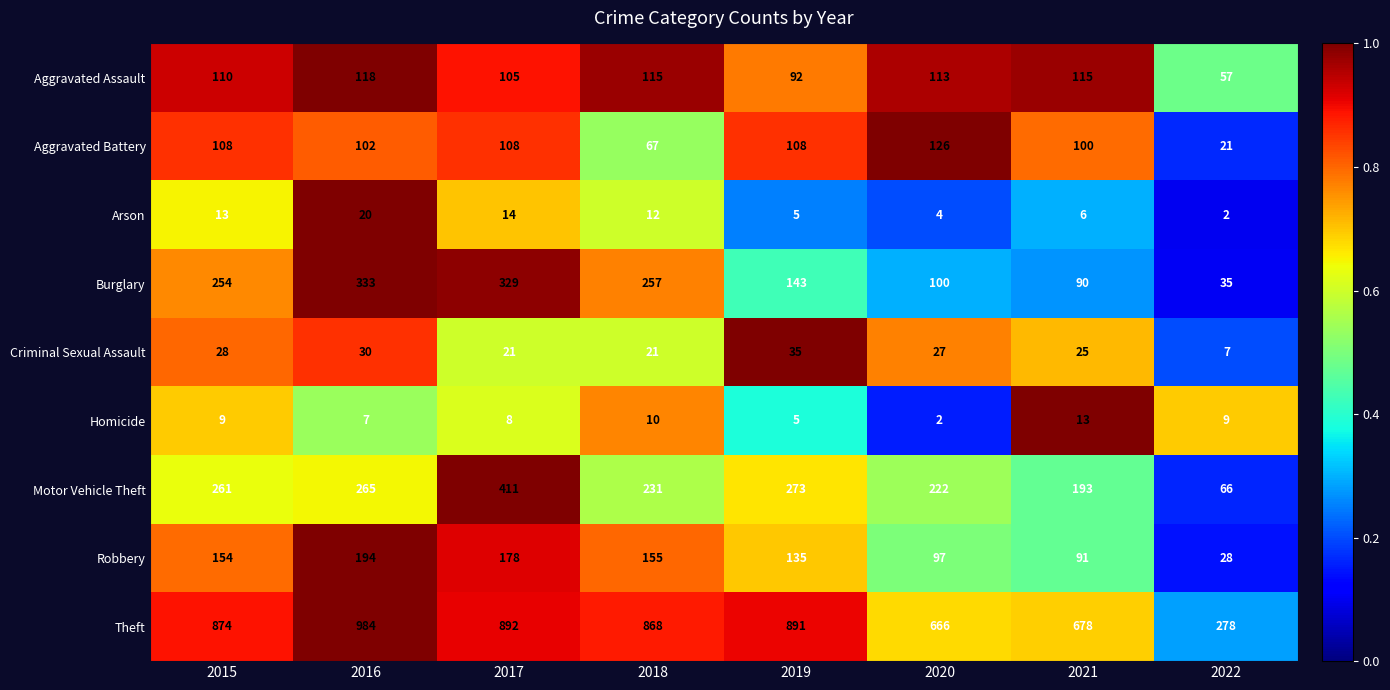

Rank the series by their maximum value, from highest to lowest.

Theft, Motor Vehicle Theft, Burglary, Robbery, Aggravated Battery, Aggravated Assault, Criminal Sexual Assault, Arson, Homicide